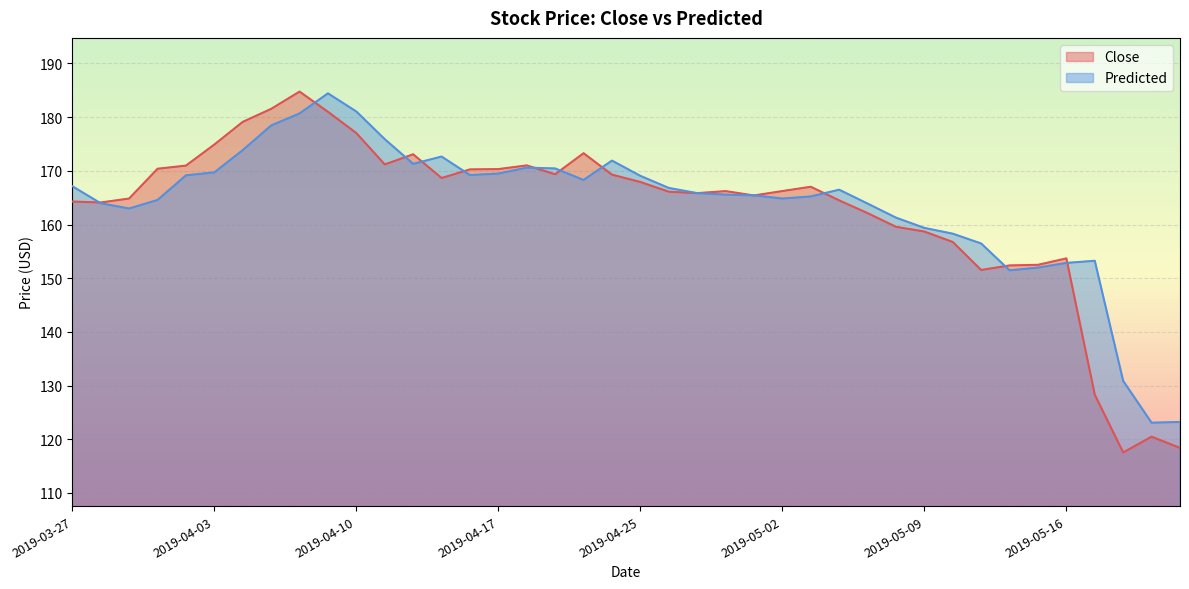

What is the difference between the Close values at 2019-04-26 and 2019-05-01?

0.7